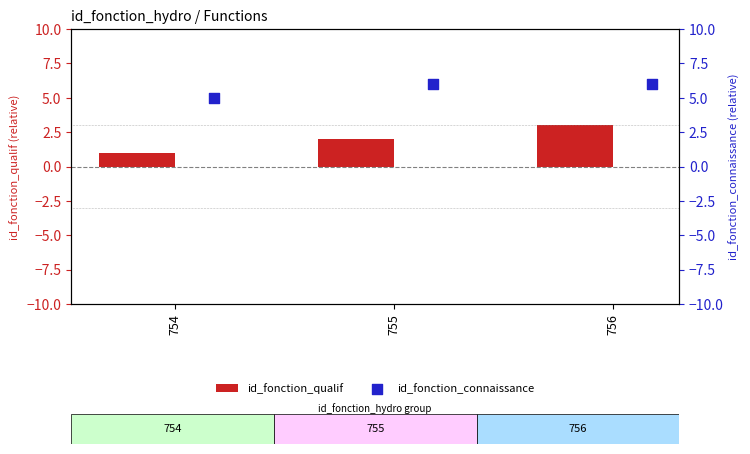

Rank the categories by id_fonction_qualif value from highest to lowest.

756, 755, 754